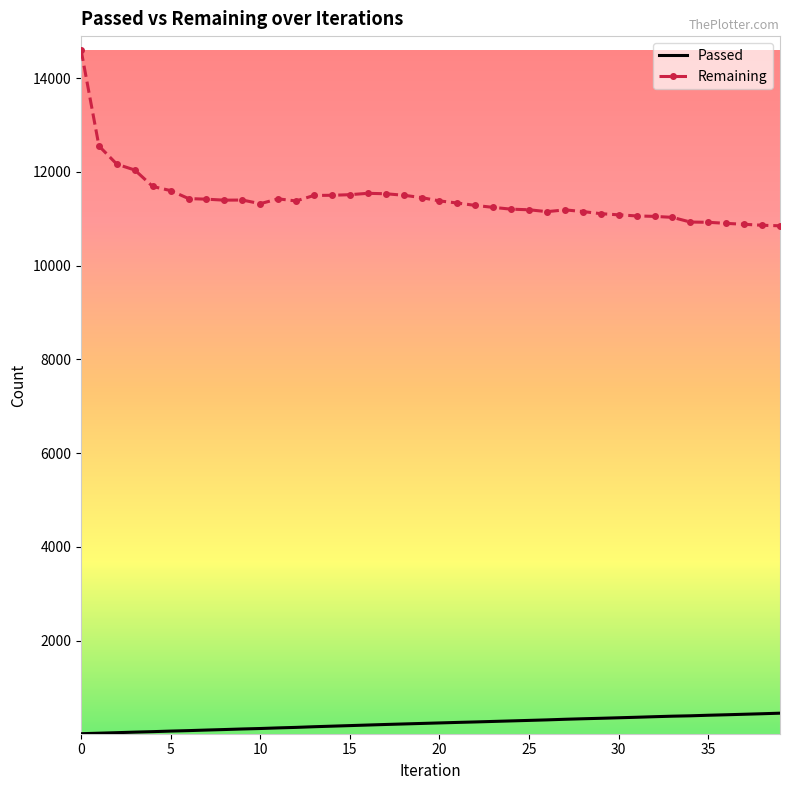

What is the difference between the maximum and minimum values in the Passed series?

438